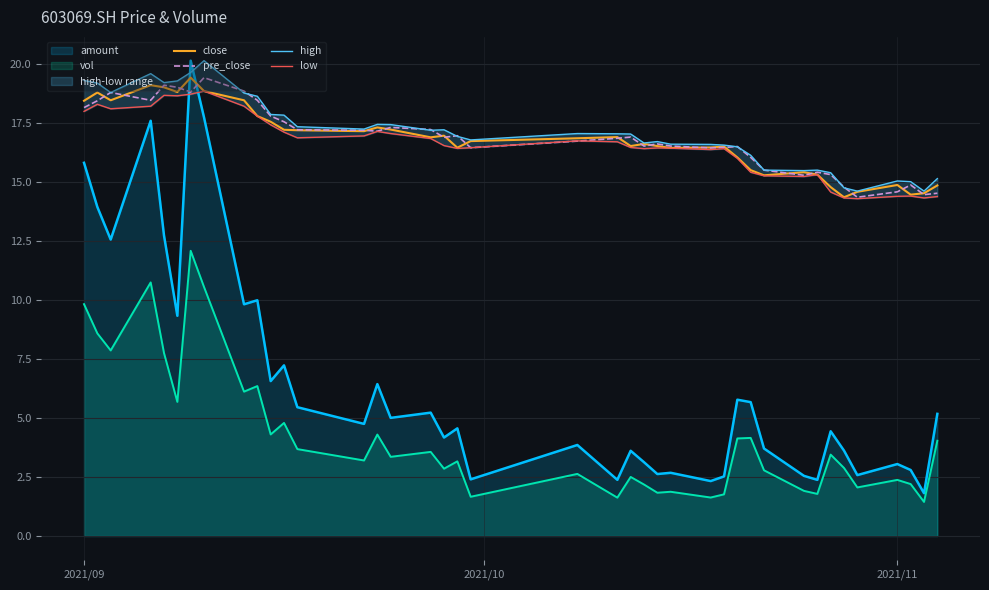

What is the lowest value of the vol series?

1.4